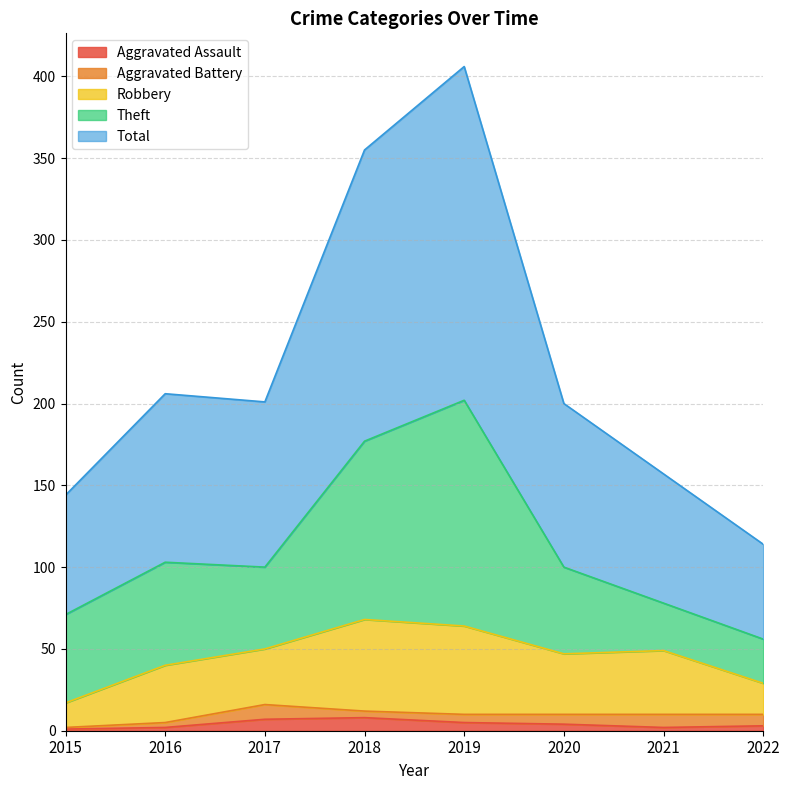

Count the Aggravated Battery values in the range 4 to 8.

5